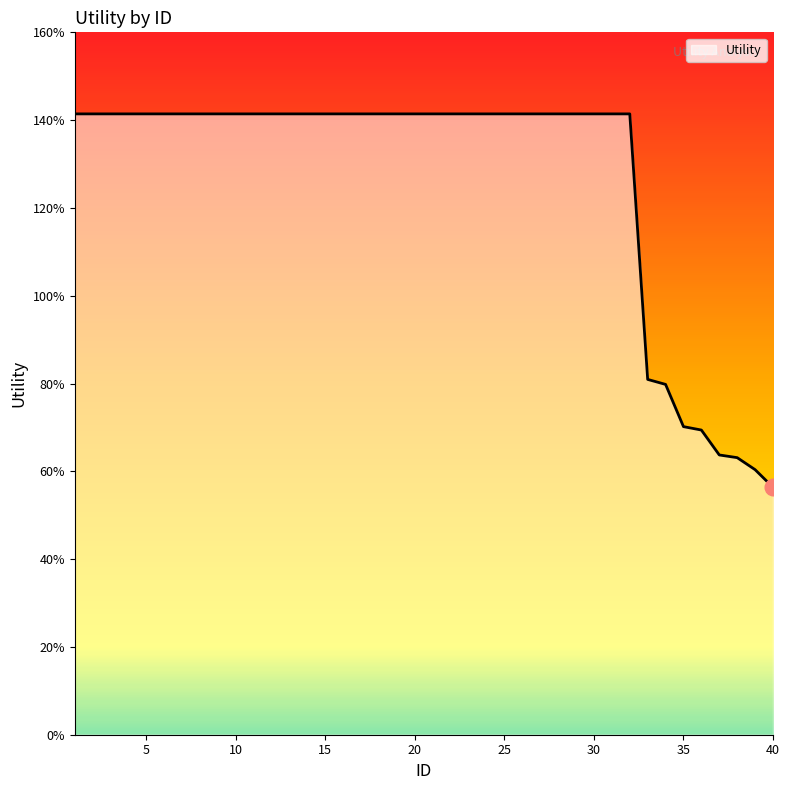

Does the chart display data point markers on the line(s)?

No